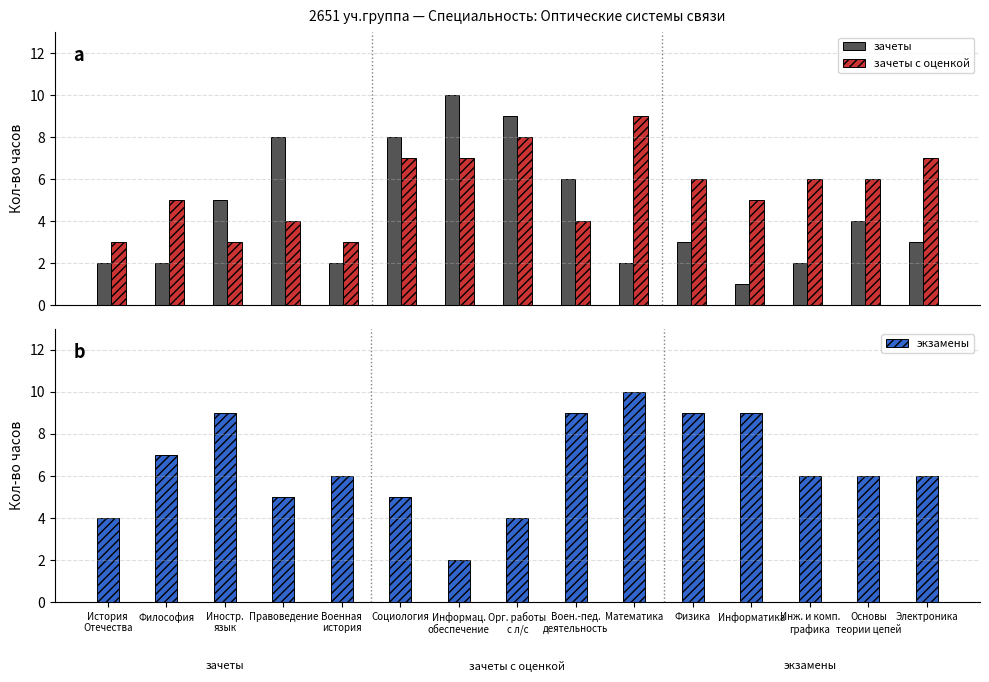

What is the total value across all series at Военная
история?

11